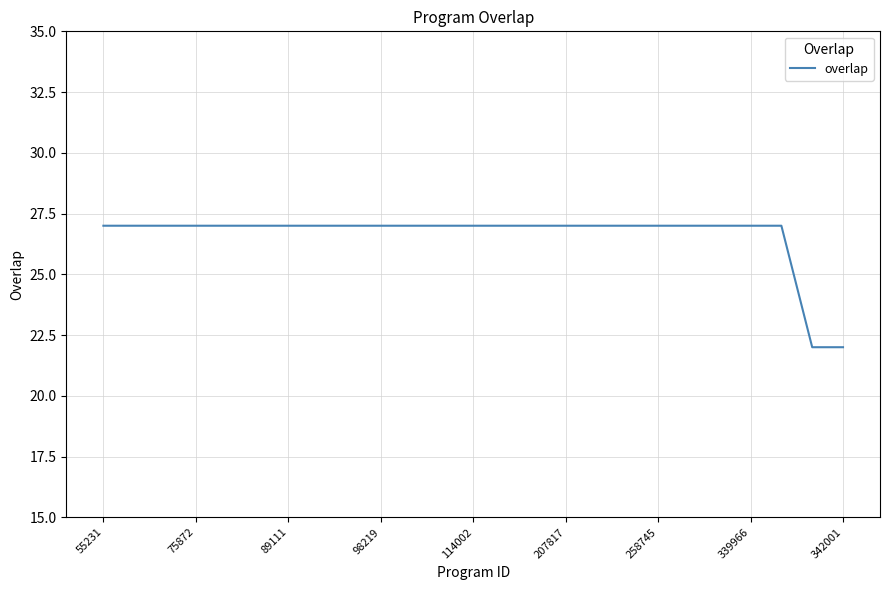

What is the smallest value displayed?

22